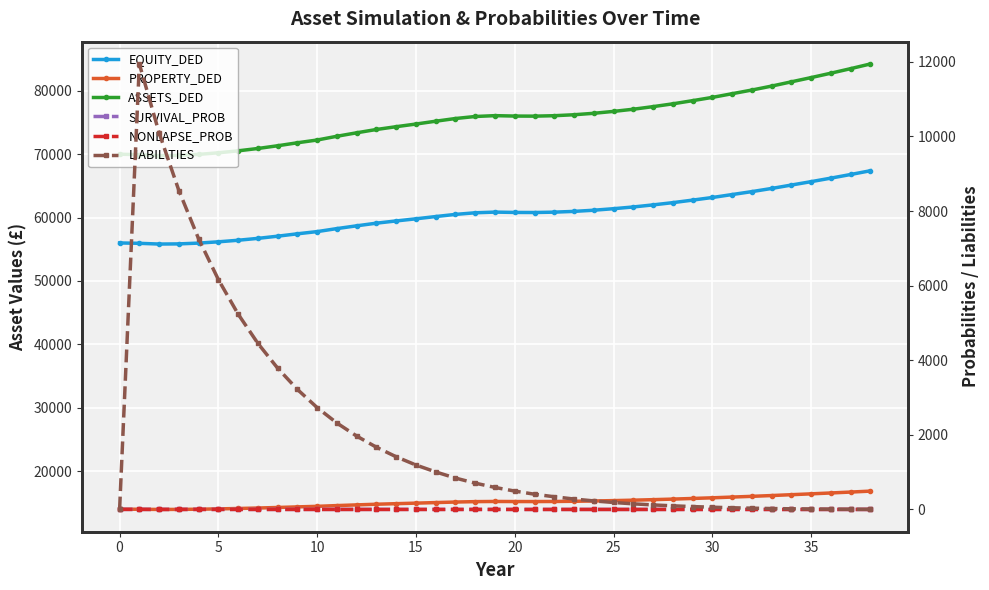

Which series has the largest range (max minus min)?

ASSETS_DED